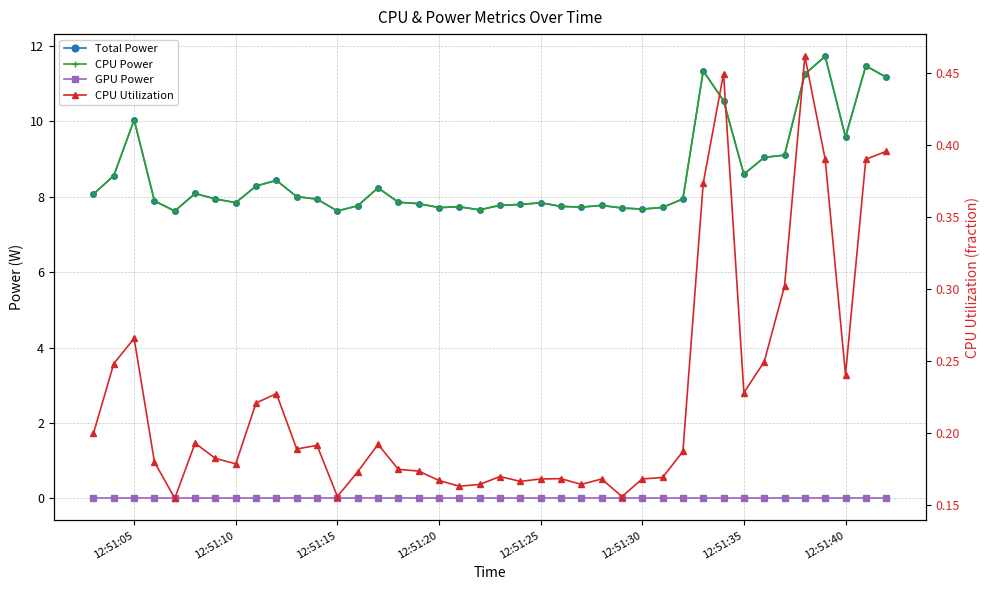

True or false: CPU Utilization has more than 1 interior local peaks.

True